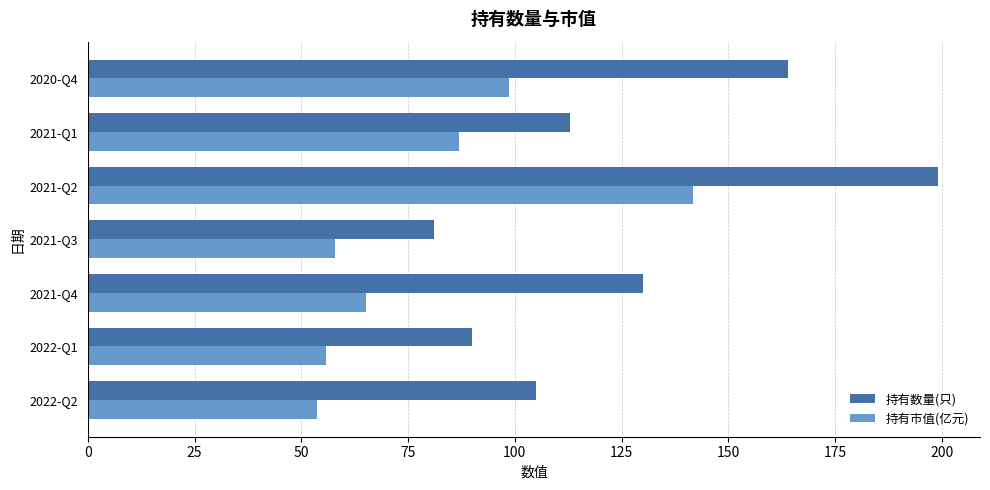

Which series has the largest range (max minus min)?

持有数量(只)